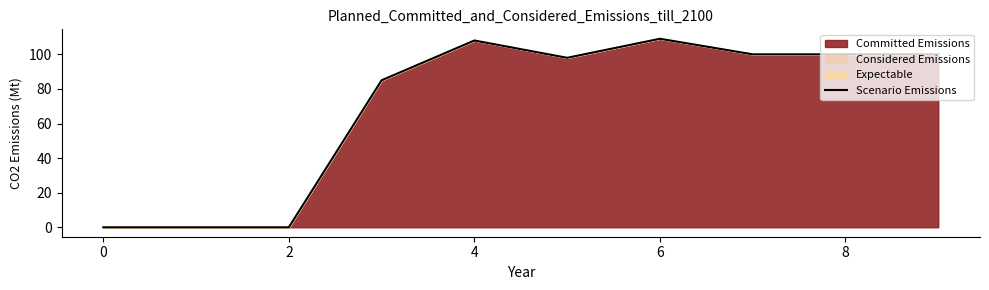

Where does the data first go above 100?

4